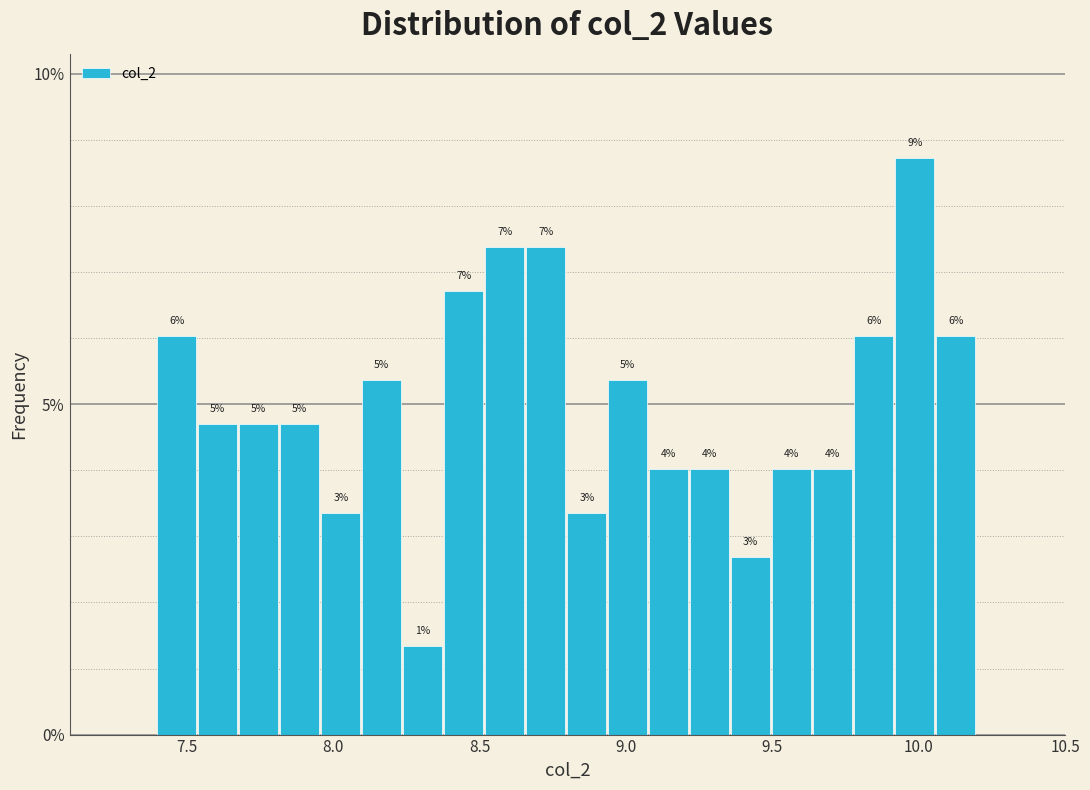

Around what value on the x-axis is the tallest bar? Give the approximate position of its centre, as read against the axis.

10.00